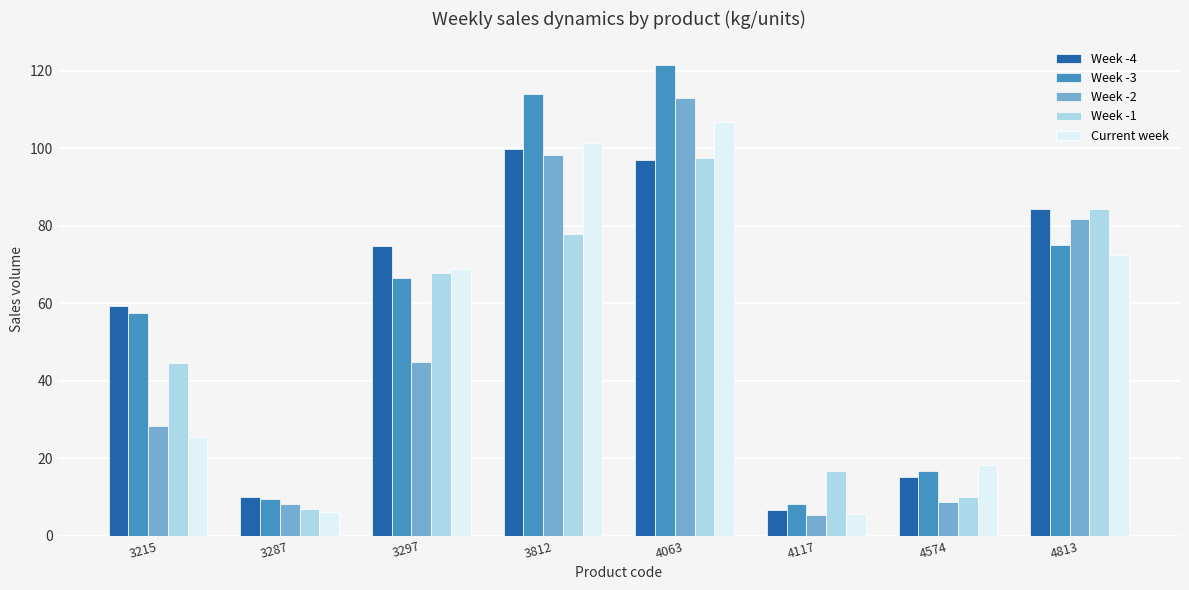

How many data points in Week -3 are above 66?

4